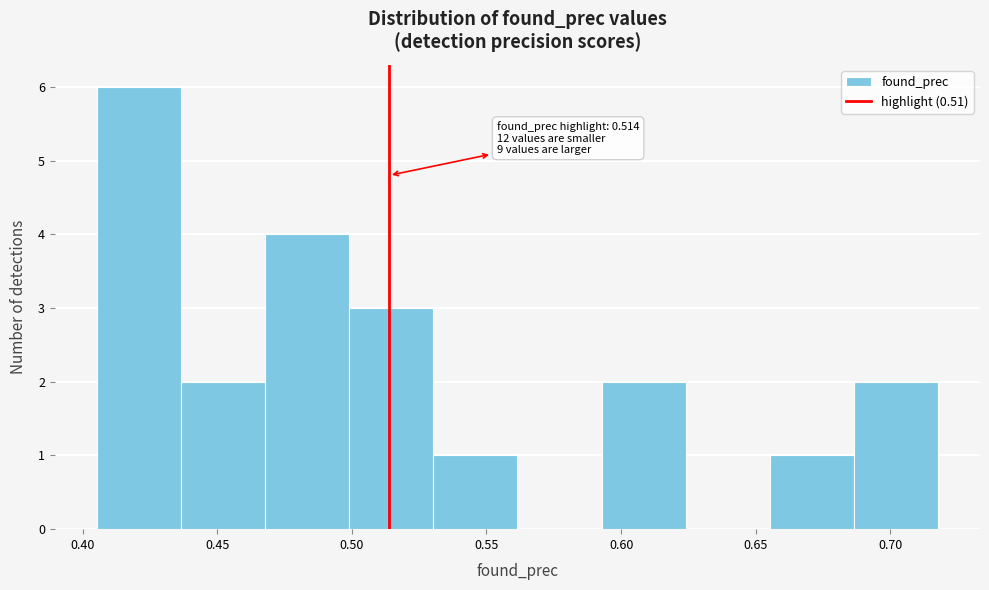

Which range on the x-axis has the tallest bar?

0.405 to 0.435